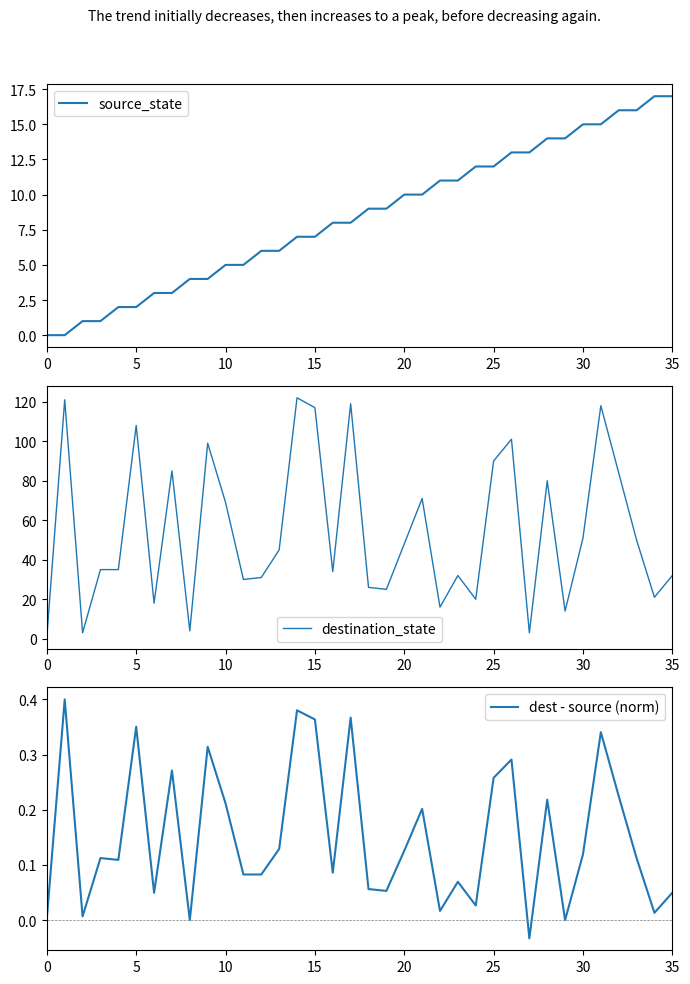

After their last crossing, which series has the higher values: source_state or dest - source (norm)?

source_state